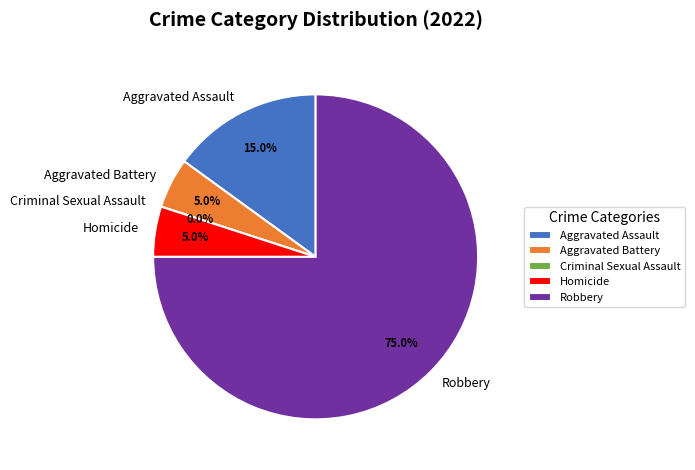

Rank the categories by value from lowest to highest.

Criminal Sexual Assault, Aggravated Battery, Homicide, Aggravated Assault, Robbery